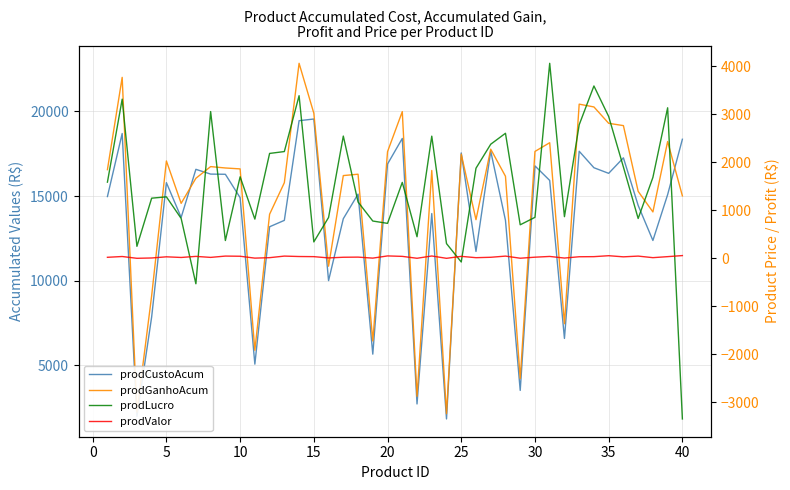

What is the average value of the prodGanhoAcum series?

14735.9